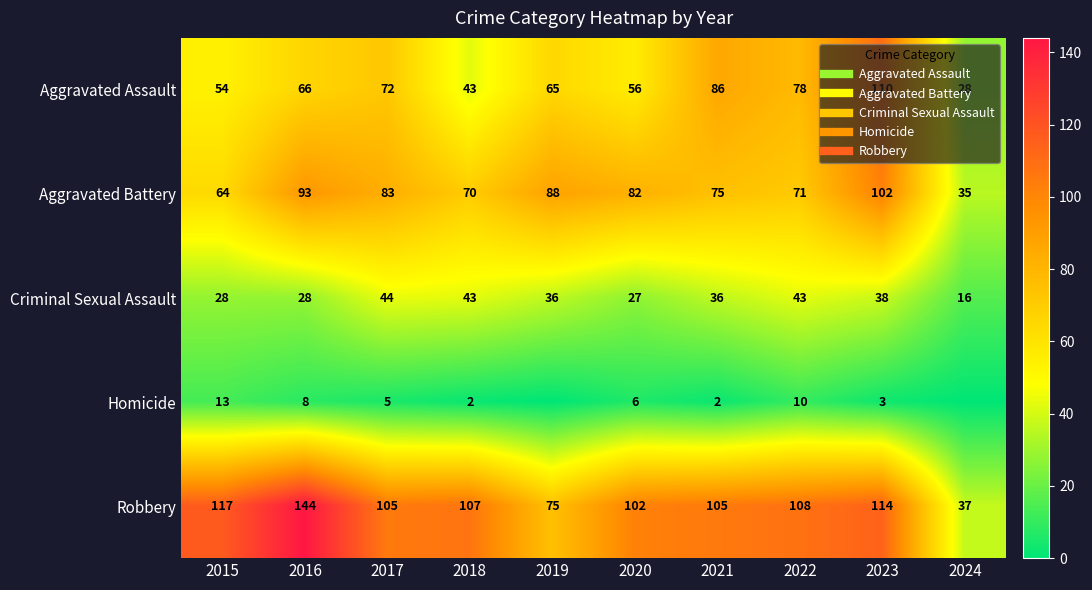

What is the average value of the Robbery series?

101